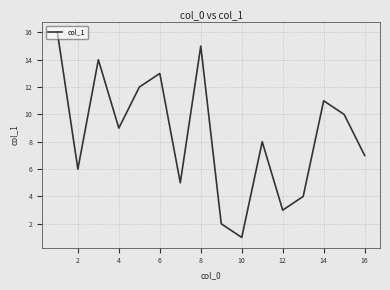

What is the minimum value shown in the chart?

1